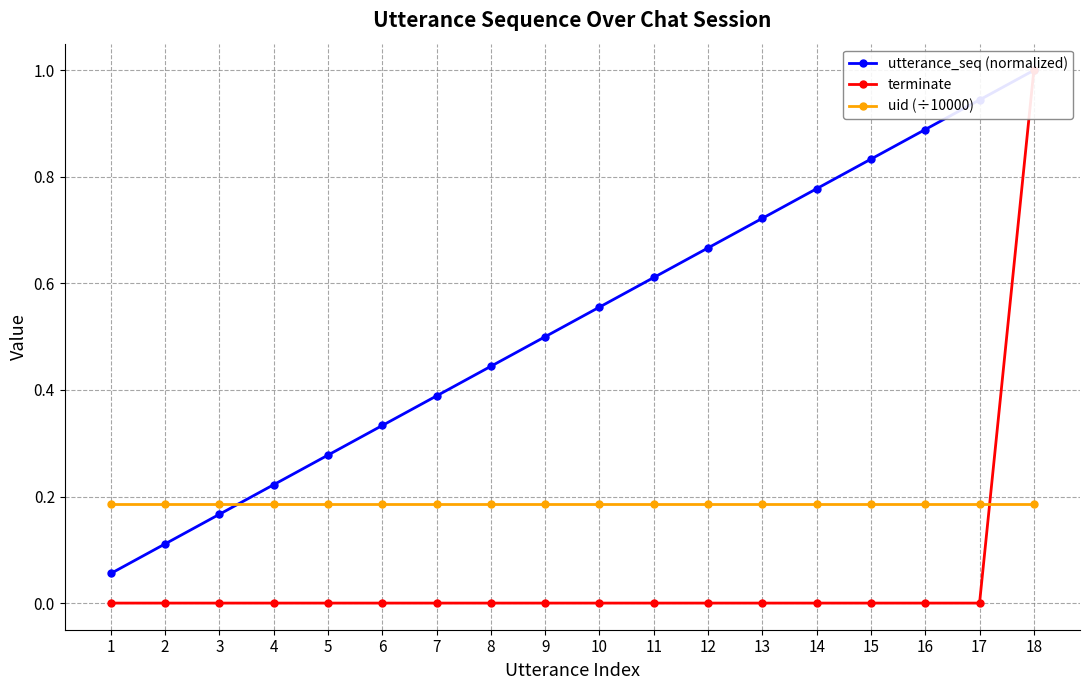

What is the greatest value displayed?

1.0